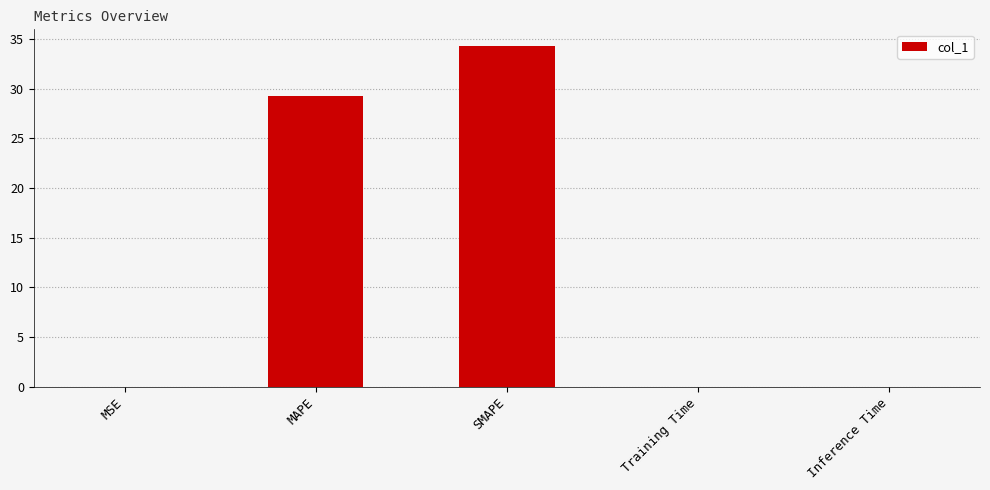

The chart shows a value of 34.3 at SMAPE. True or false?

True